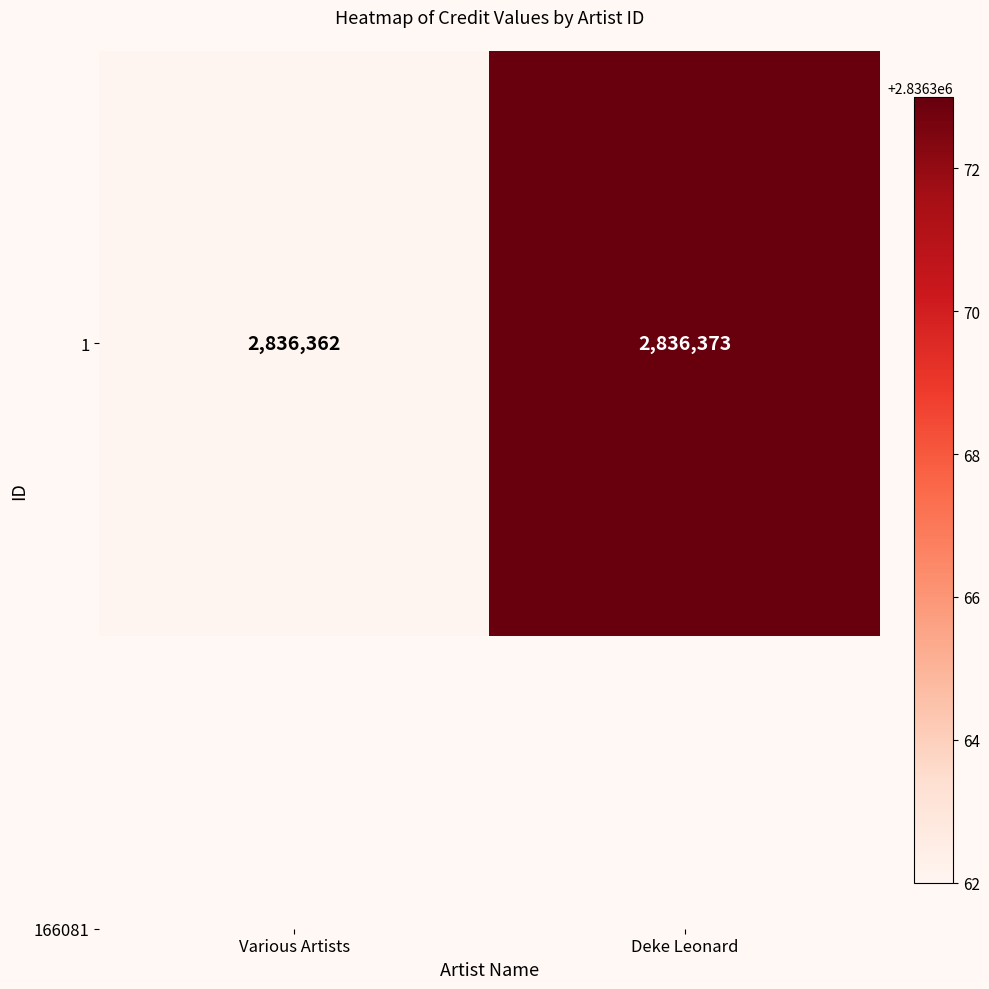

How many data points does each series have?

2